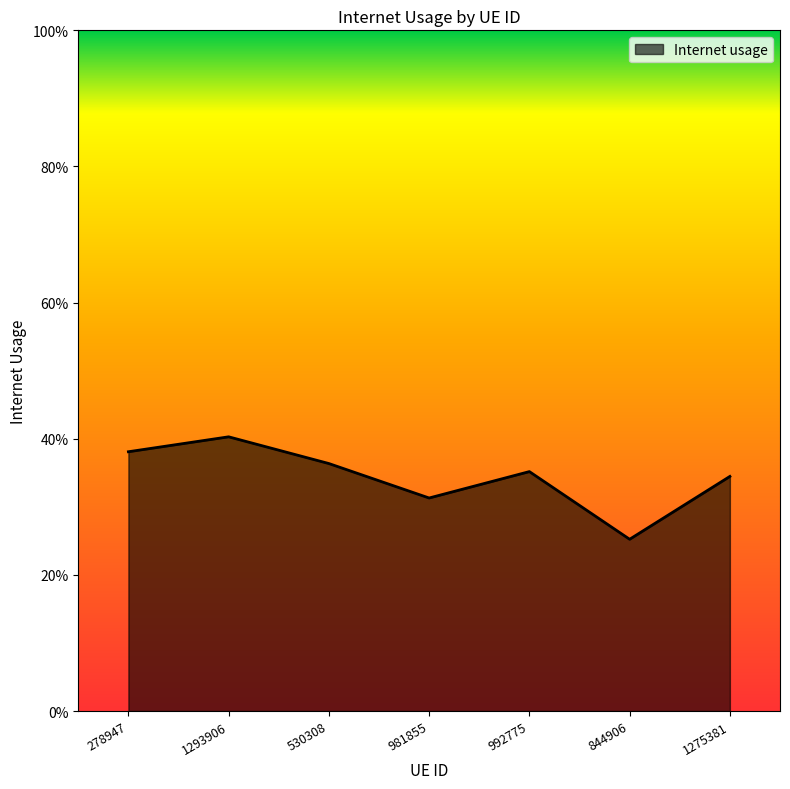

Does the chart display data point markers on the line(s)?

No